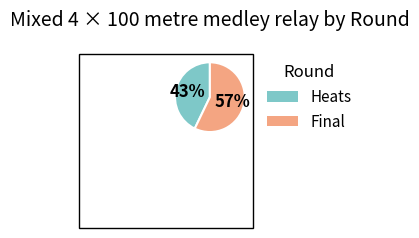

Is there any slice that represents more than half of the pie?

Yes